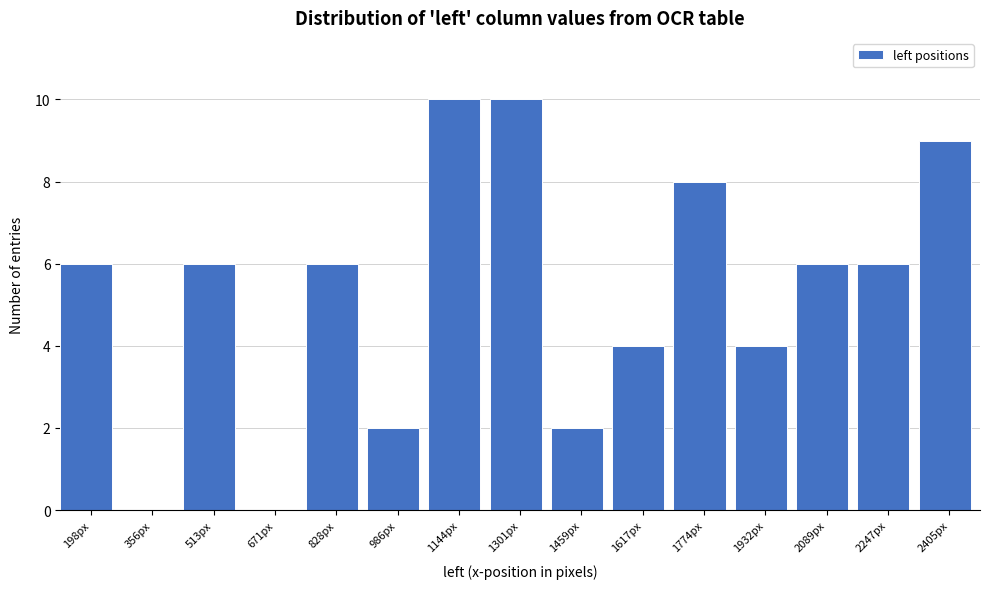

Reading right to left, list all the values displayed in this chart.

2405px=9	2247px=6	2089px=6	1932px=4	1774px=8	1617px=4	1459px=2	1301px=10	1144px=10	986px=2	828px=6	671px=0	513px=6	356px=0	198px=6